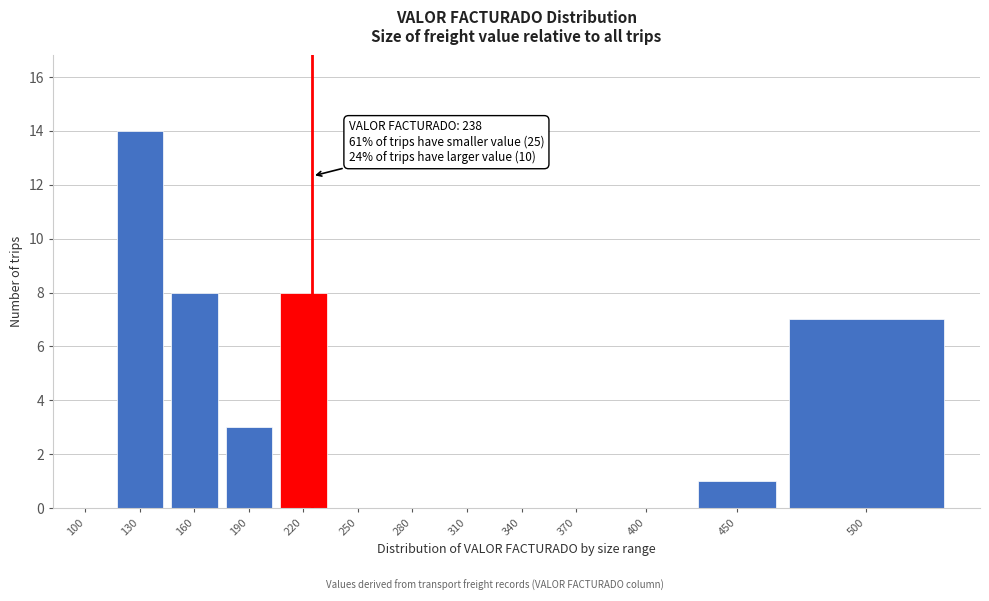

Reading right to left, list all the values displayed in this chart.

500=7	450=1	400=0	370=0	340=0	310=0	280=0	250=0	220=8	190=3	160=8	130=14	100=0